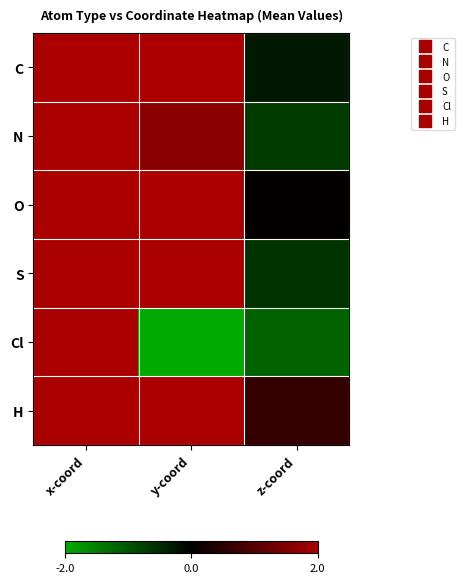

Reading left to right, list all the values displayed in this chart.

C: x-coord=12.3	y-coord=4.6	z-coord=-0.3
N: x-coord=12.3	y-coord=1.6	z-coord=-0.7
O: x-coord=8.1	y-coord=3.8	z-coord=0.1
S: x-coord=13.4	y-coord=3.6	z-coord=-0.6
Cl: x-coord=11.9	y-coord=-2.2	z-coord=-1.2
H: x-coord=6.6	y-coord=7.3	z-coord=0.6